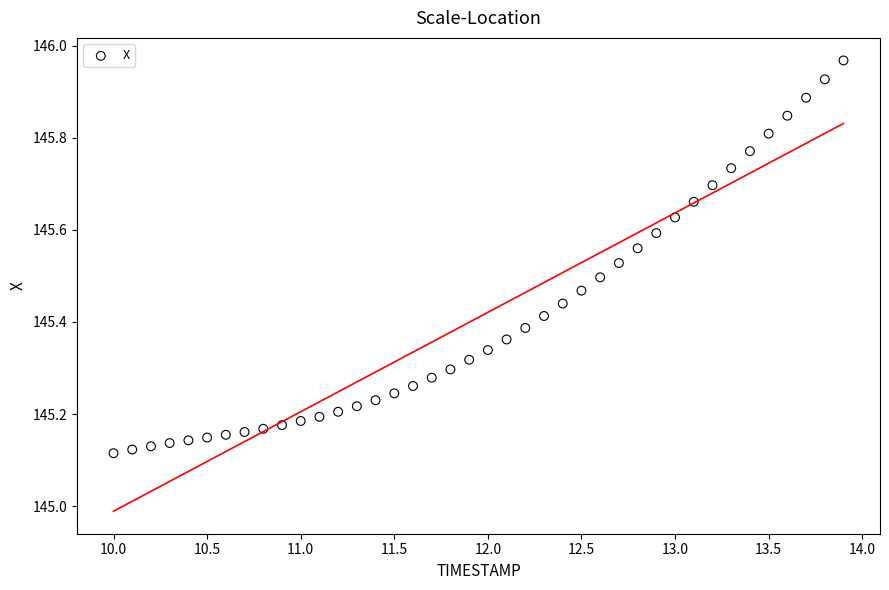

What is the range of X values (max minus min)?

3.9